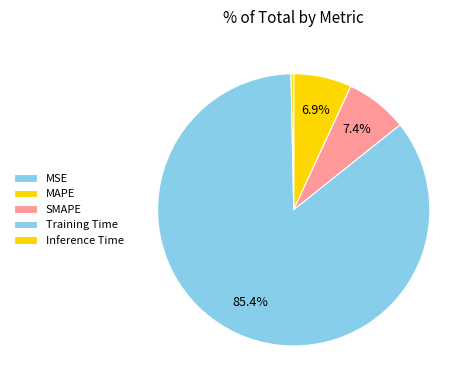

Rank the categories by value from lowest to highest.

MSE, Inference Time, MAPE, SMAPE, Training Time